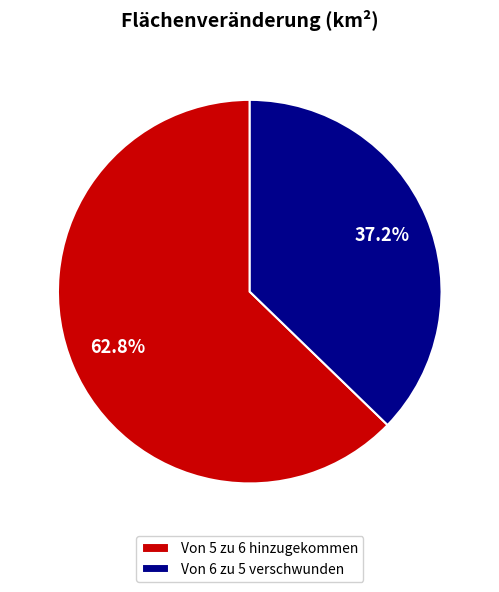

Which category has the biggest portion of the pie?

Von 5 zu 6 hinzugekommen